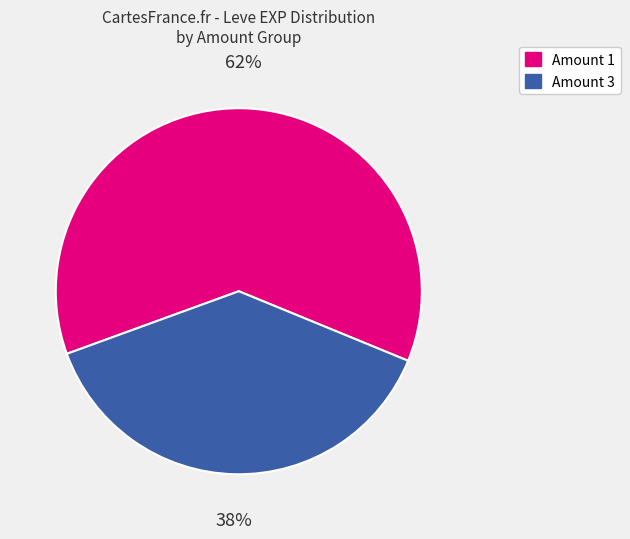

Is there any slice that represents more than half of the pie?

Yes